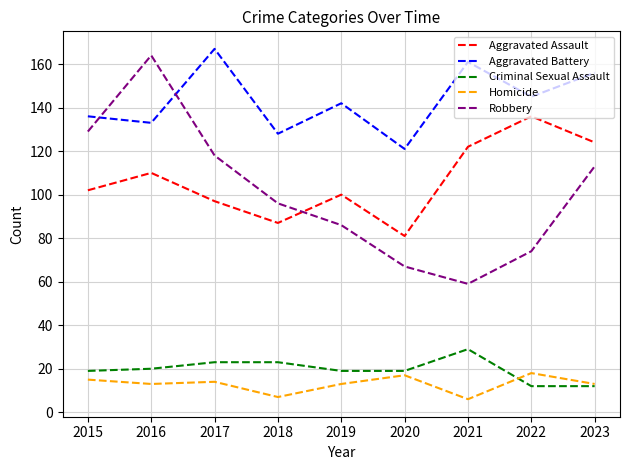

What are all the series names shown in the legend?

Aggravated Assault, Aggravated Battery, Criminal Sexual Assault, Homicide, Robbery